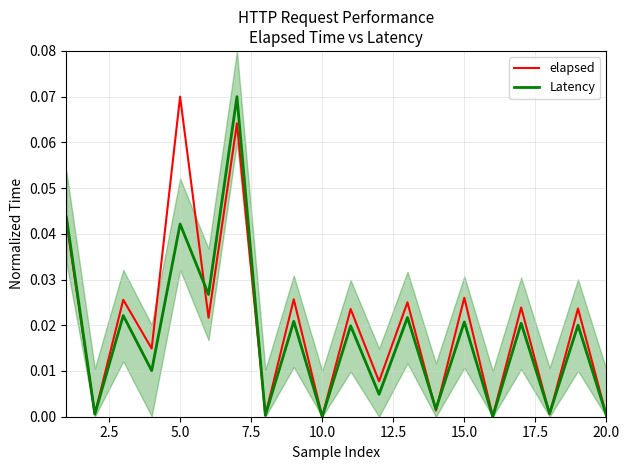

How many times do elapsed and Latency cross each other?

8